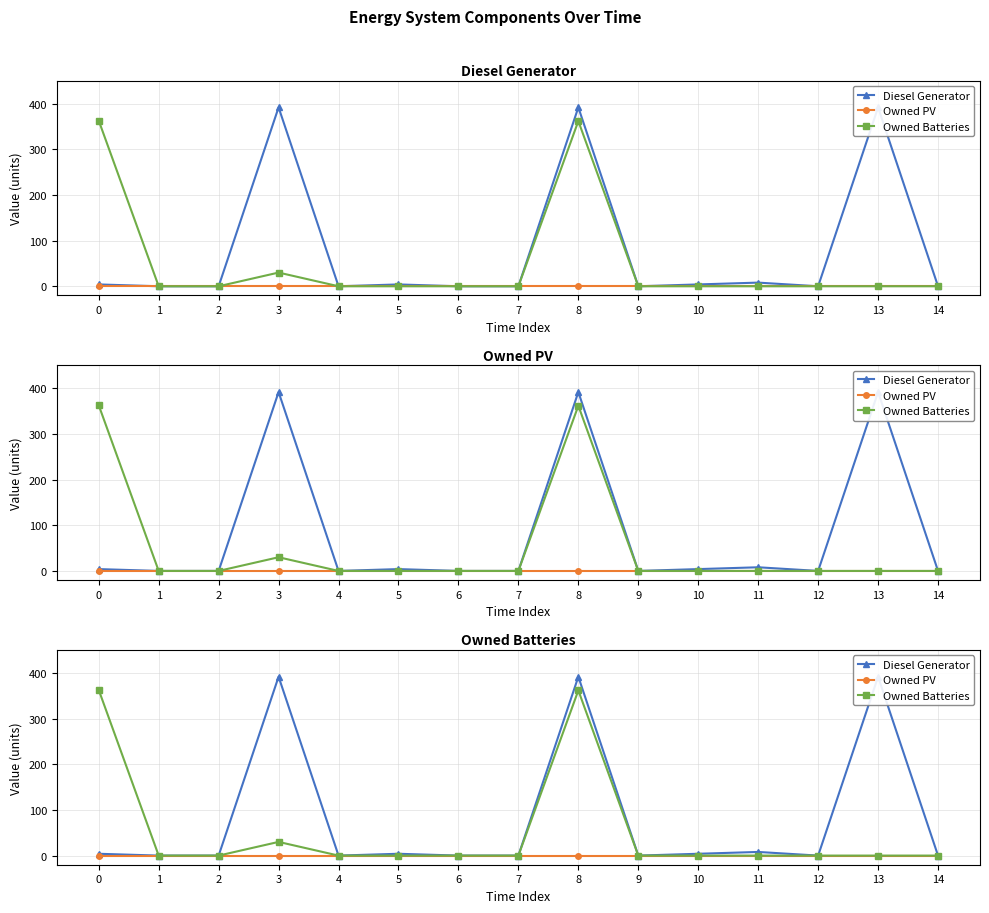

The Diesel Generator series shows 6 at 10. True or false?

False